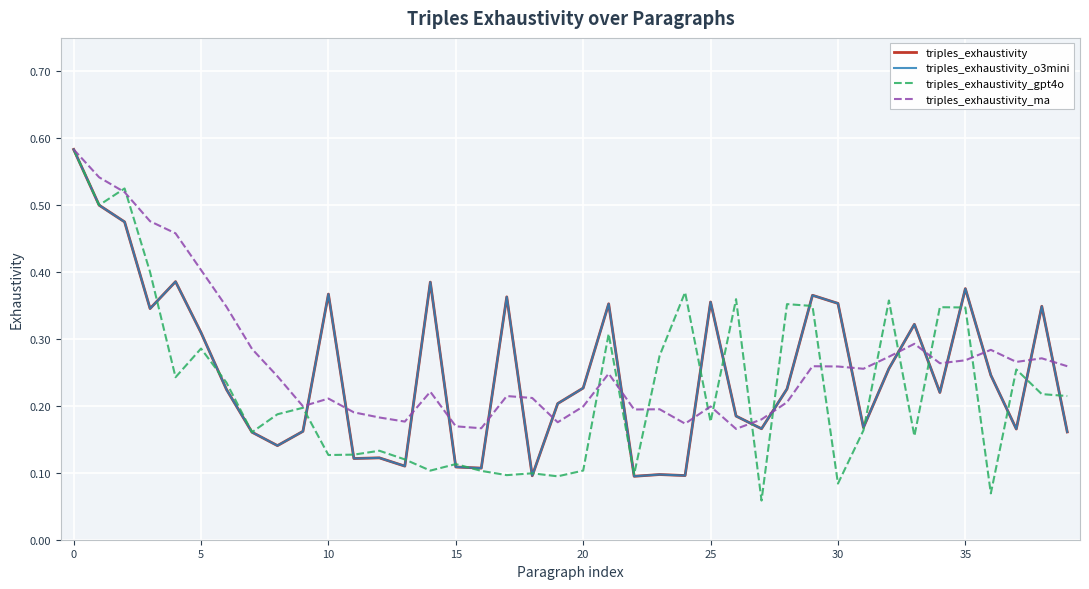

Does the chart have visible grid lines?

Yes